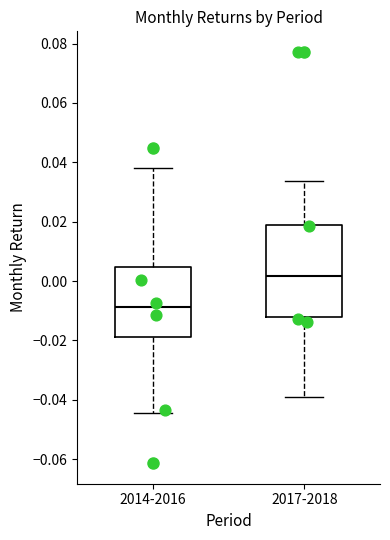

Where is the upper edge of the box for 2017-2018 on the y-axis? The values are not printed on the chart, so give them approximately, as read against the axis.

0.018